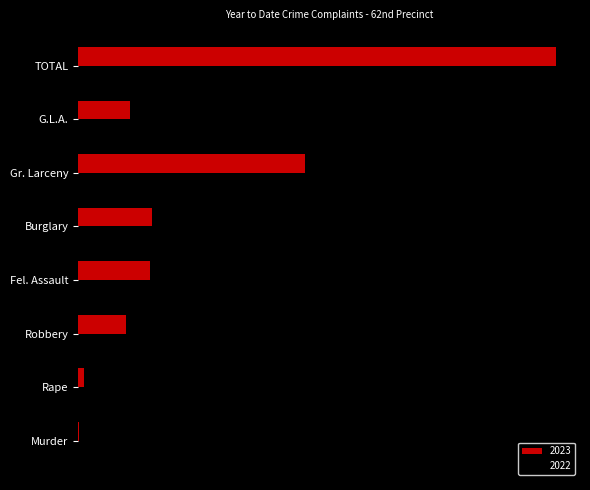

What position from the left is Fel. Assault?

4